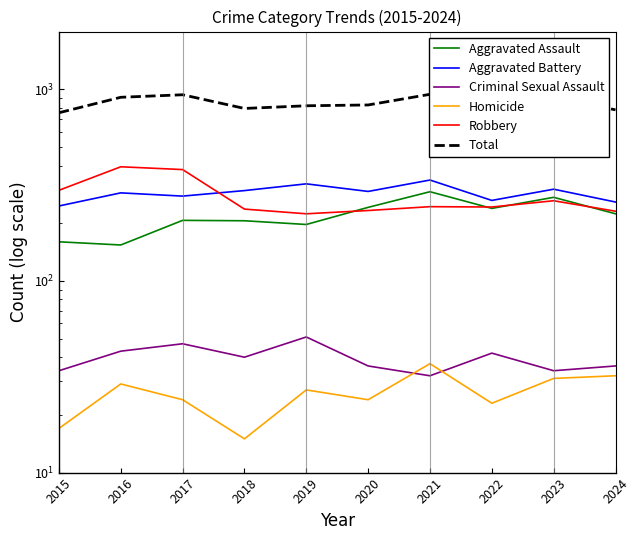

Where does the Aggravated Battery series first go above 293?

2018